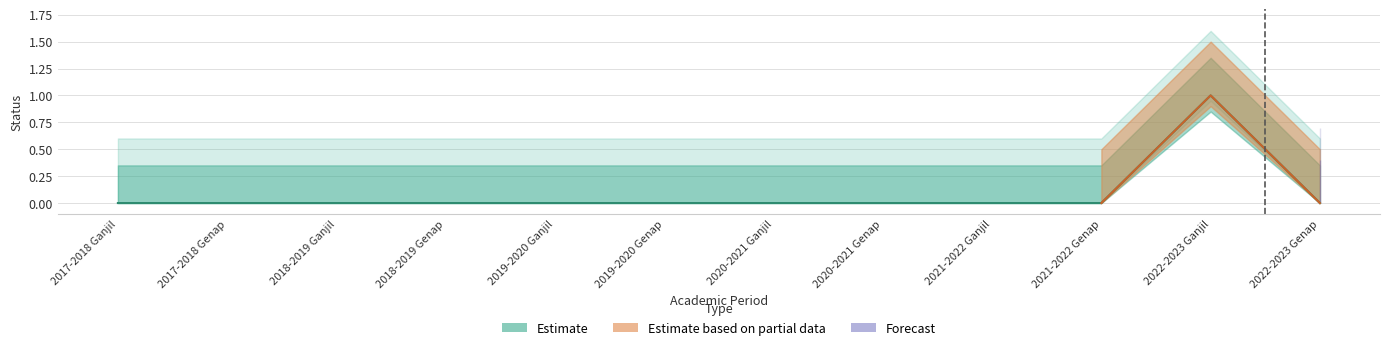

How many data points does each series have?

12